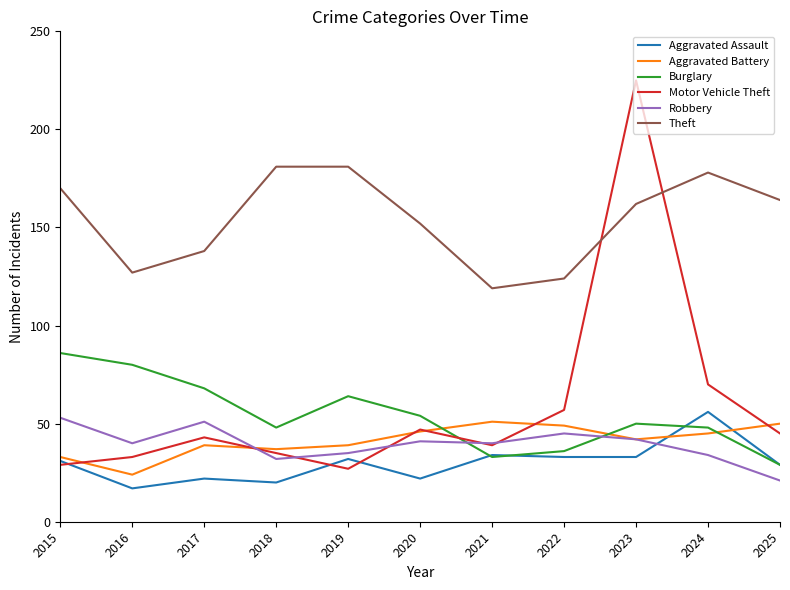

The Theft series shows 162 at 2023. True or false?

True